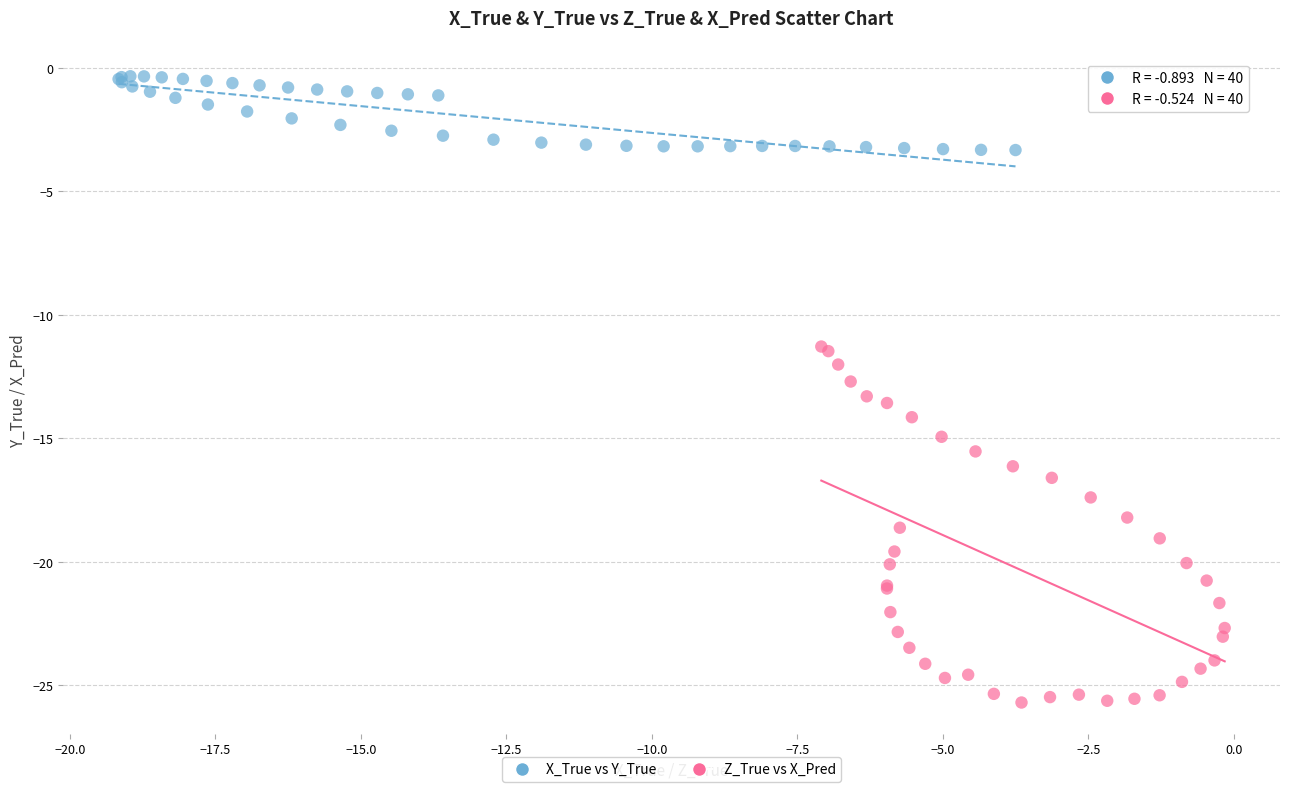

What are all the series names shown in the legend?

X_True vs Y_True, Z_True vs X_Pred